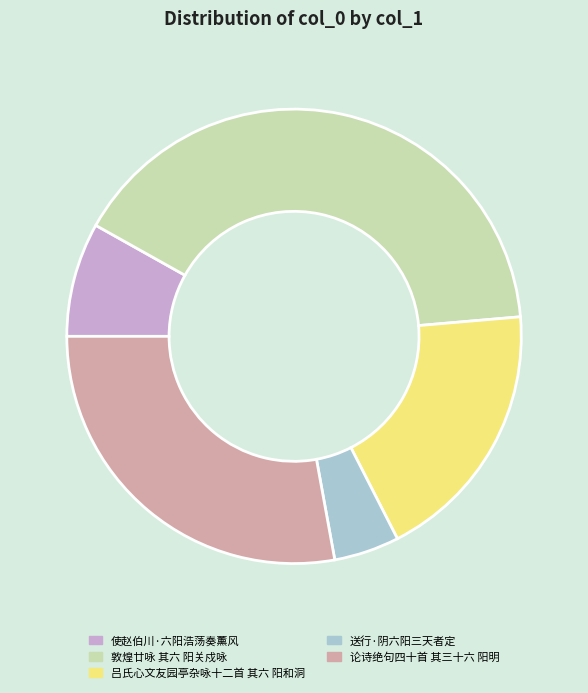

Rank the categories by value from lowest to highest.

送行·阴六阳三天者定, 使赵伯川·六阳浩荡奏薰风, 吕氏心文友园亭杂咏十二首 其六 阳和洞, 论诗绝句四十首 其三十六 阳明, 敦煌廿咏 其六 阳关戍咏